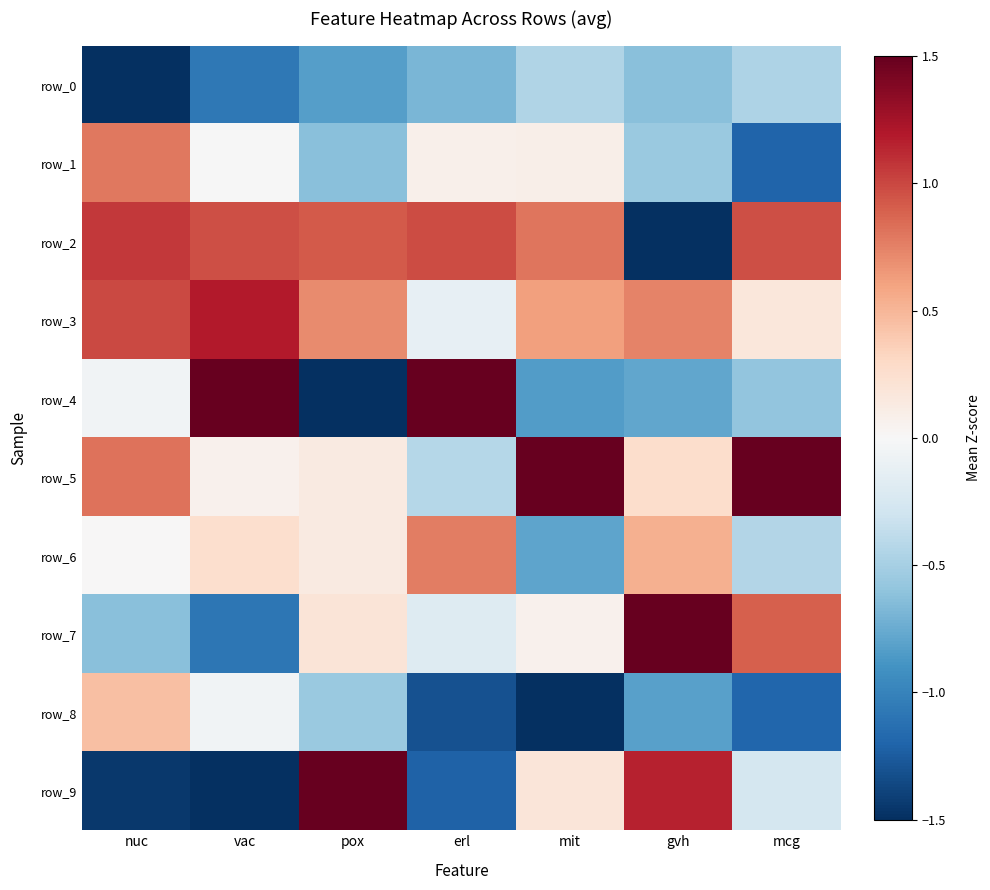

What is the difference between the maximum and minimum values in the row_5 series?

2.6